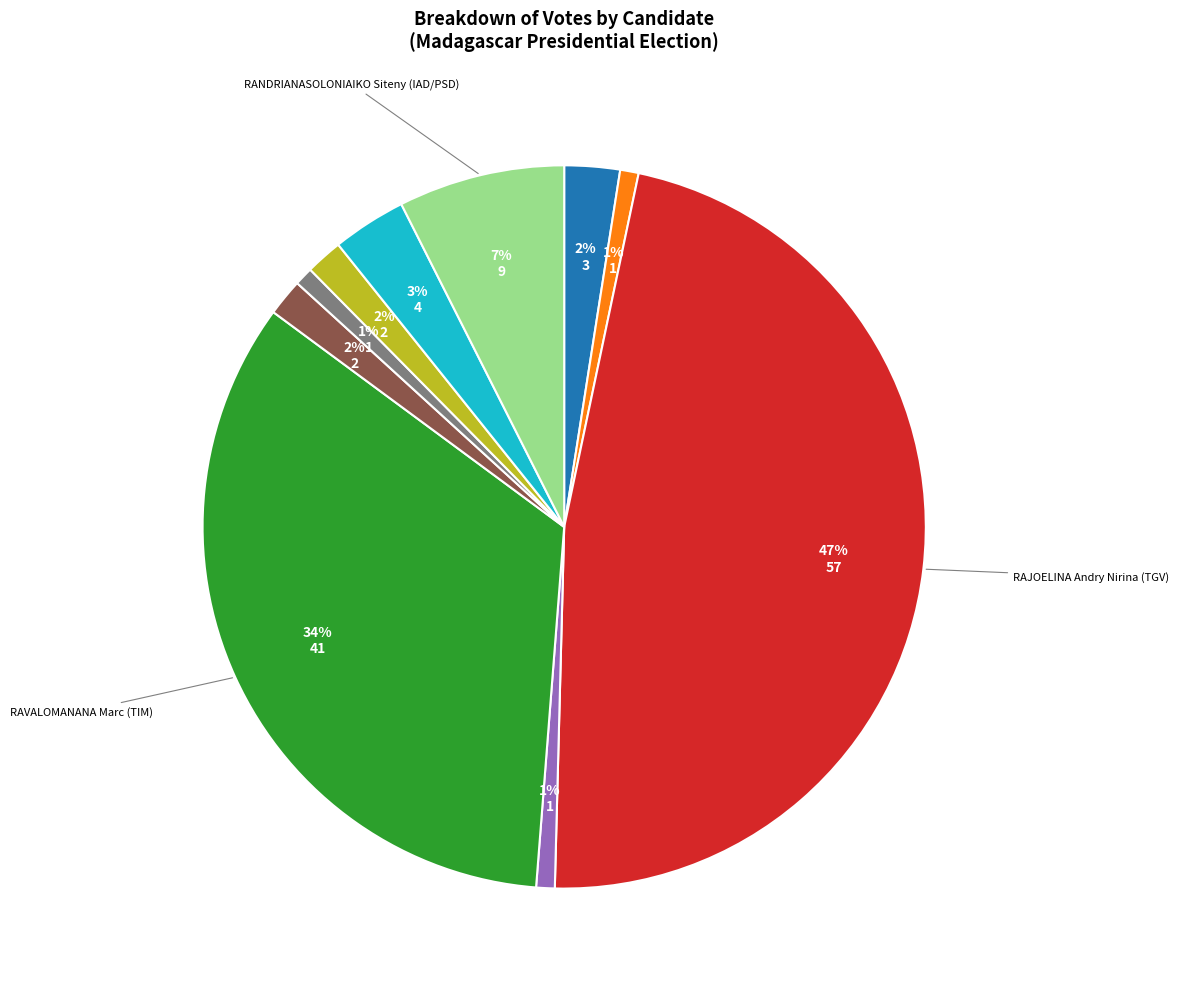

Is there any slice that represents more than half of the pie?

No